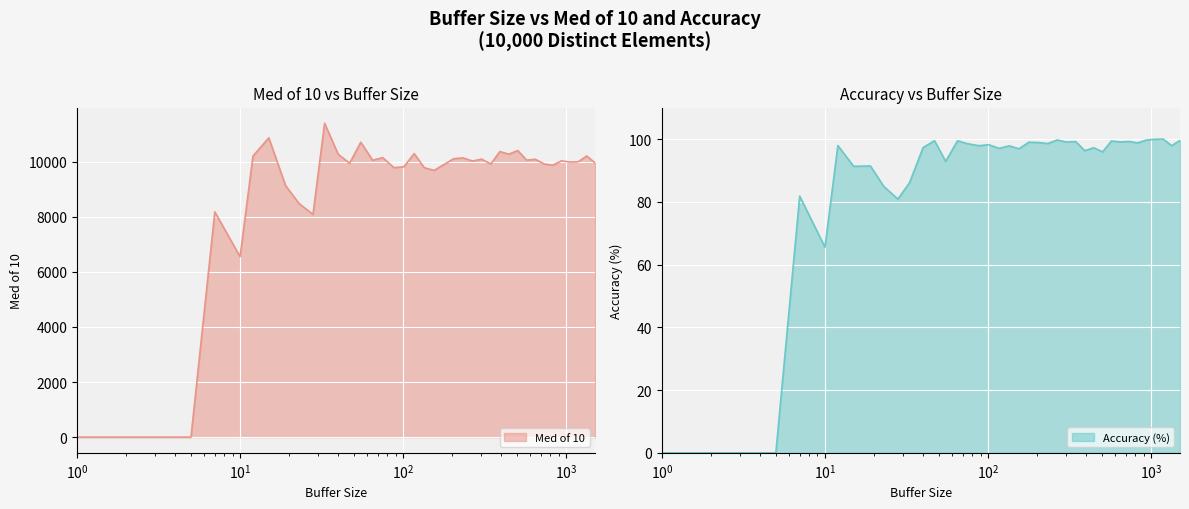

Reading left to right, list all the values displayed in this chart.

Med of 10: 0.0	0.0	0.0	0.0	8181.7	6551.3	10208.9	10869.7	9141.6	8483.1	8088.6	11396.8	10272.1	9947.2	10710.8	10057.6	10149.4	9786.7	9819.1	10296.5	9782.2	9690.2	9899.5	10111.5	10143.2	10028.5	10096.8	9920.4	10371.6	10278.1	10408.1	10061.8	10091.7	9921.1	9875.7	10033.9	9991.0	10001.9	10212.1	9956.0
Accuracy: 0.0	0.0	0.0	0.0	81.8	65.5	97.9	91.3	91.4	84.8	80.9	86.0	97.3	99.5	92.9	99.4	98.5	97.9	98.2	97.0	97.8	96.9	99.0	98.9	98.6	99.7	99.0	99.2	96.3	97.2	95.9	99.4	99.1	99.2	98.8	99.7	99.9	100.0	97.9	99.6